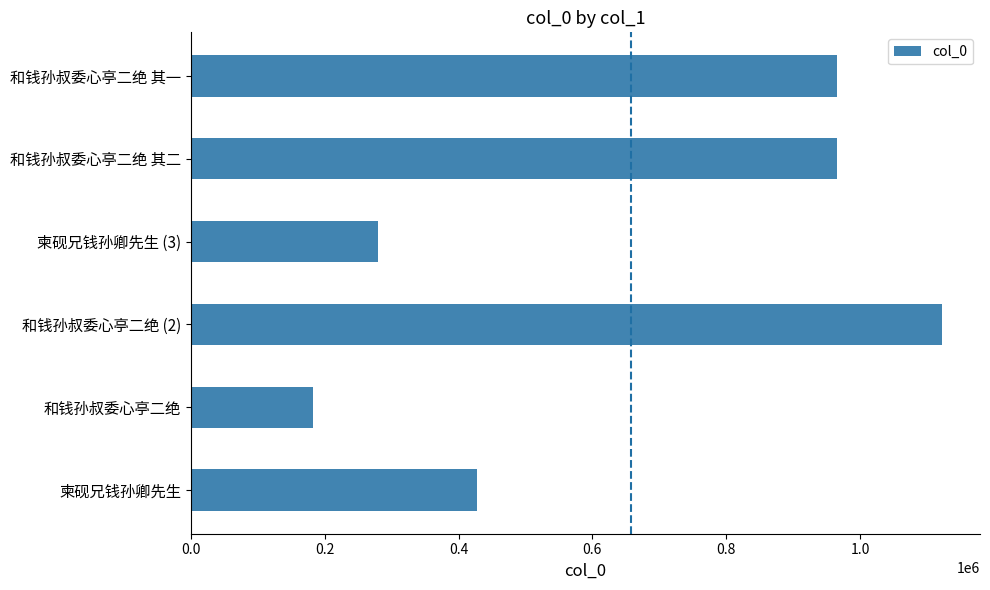

Is it true that the value at 和钱孙叔委心亭二绝 其二 is 966258?

True